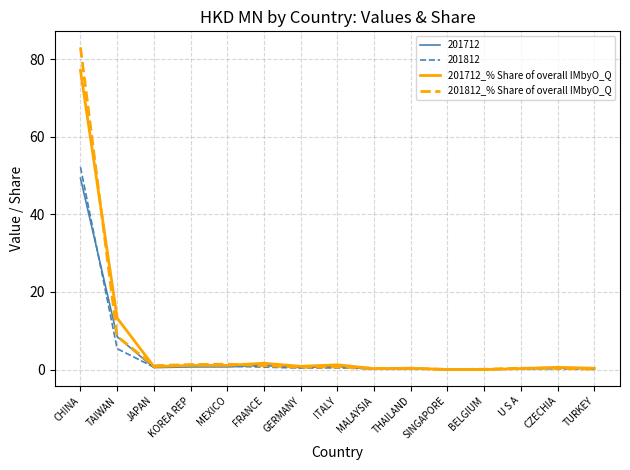

True or false: 201812_% Share of overall IMbyO_Q has more than 2 points higher than both neighbors.

True